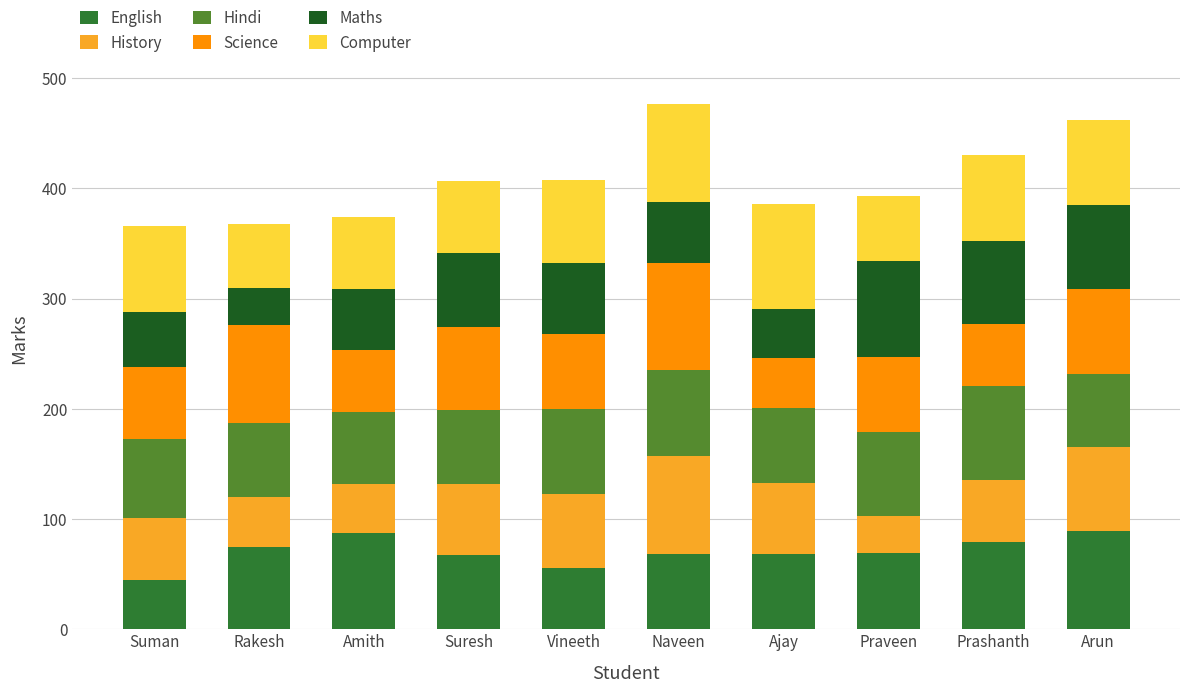

At which label does English first exceed 69?

Rakesh